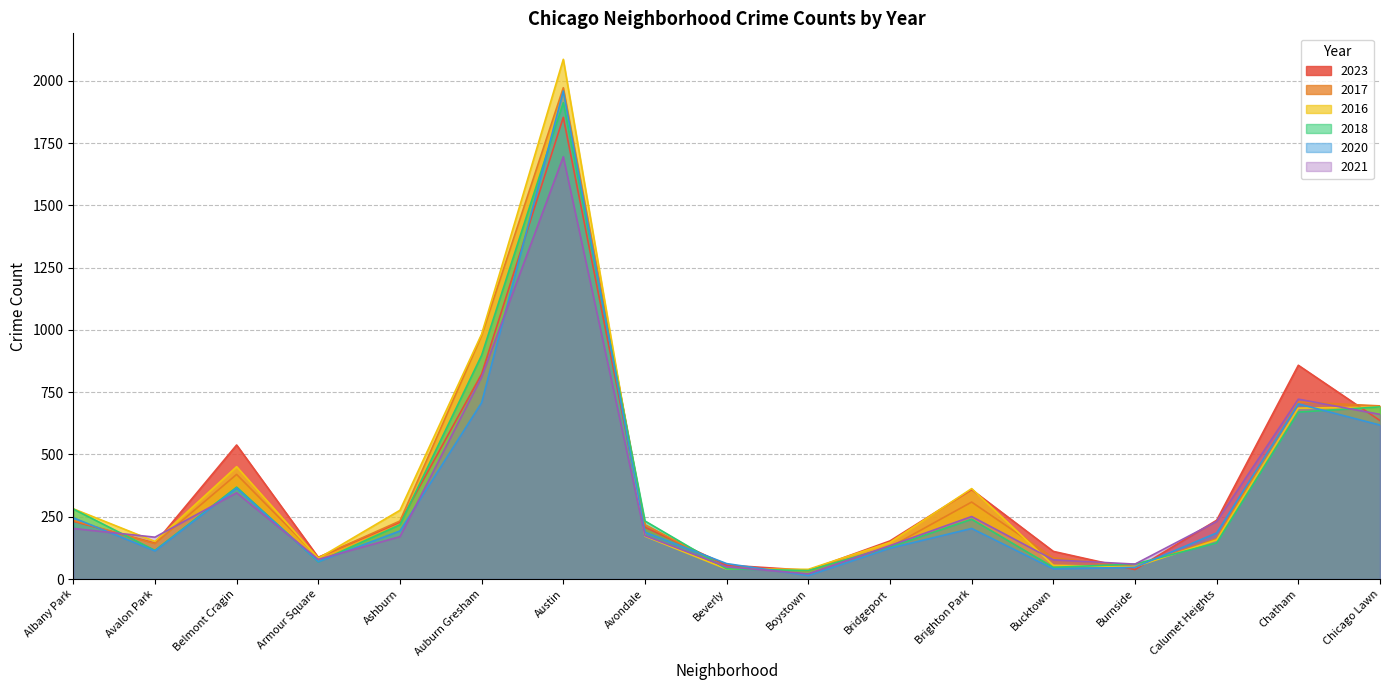

Between Bridgeport and Chicago Lawn, which series saw the biggest shift?

2017